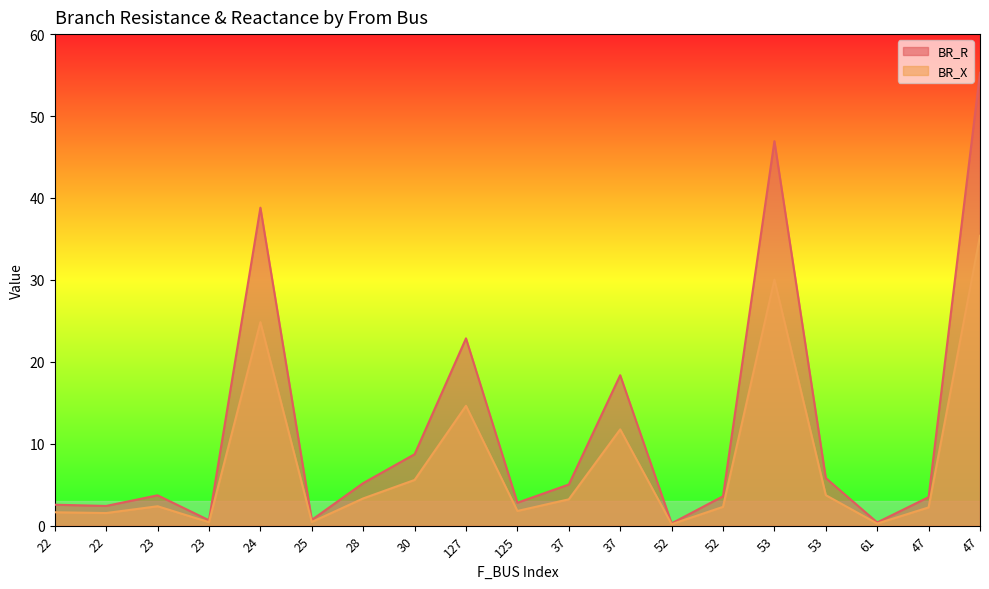

Which series has the largest total across all categories?

BR_R